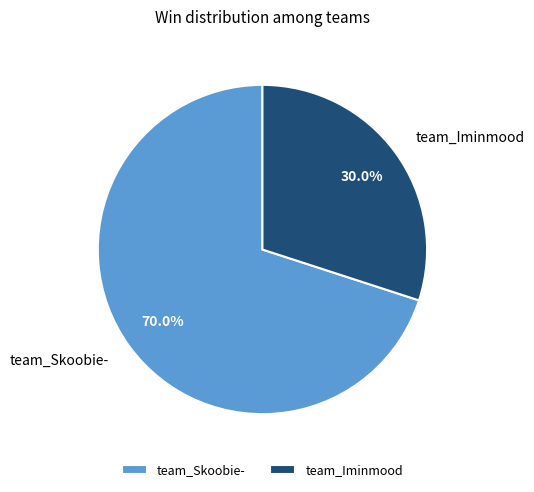

Which slice is the largest?

team_Skoobie-